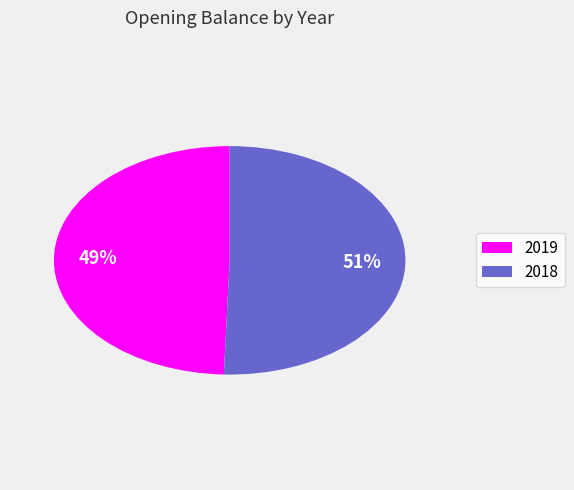

Which has a higher value, 2018 or 2019?

2018